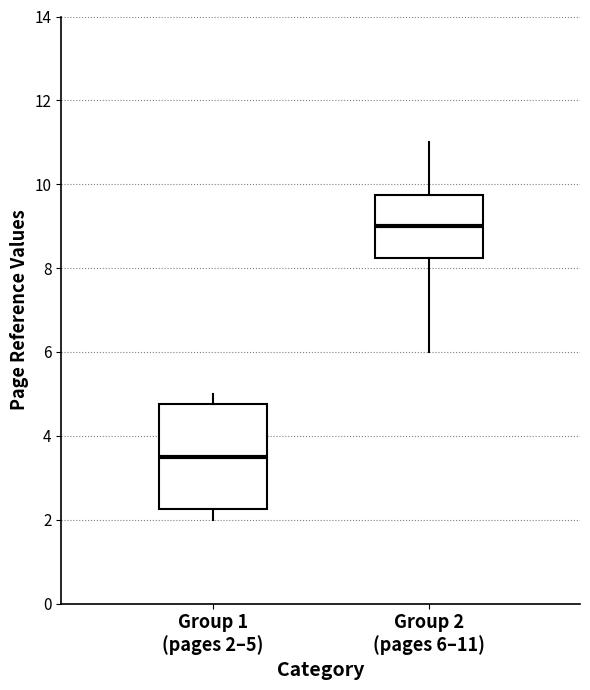

Reading left to right, transcribe this box plot: for each box, give where its median line is, the range the box spans, and where its two whiskers end, as read against the y-axis. The values are not printed on the chart, so give them approximately, as read against the axis.

Group 1 (pages 2–5): median 3.6, box 2.2 to 4.8, whiskers 2.0 to 5.0
Group 2 (pages 6–11): median 9.0, box 8.2 to 9.8, whiskers 6.0 to 11.0